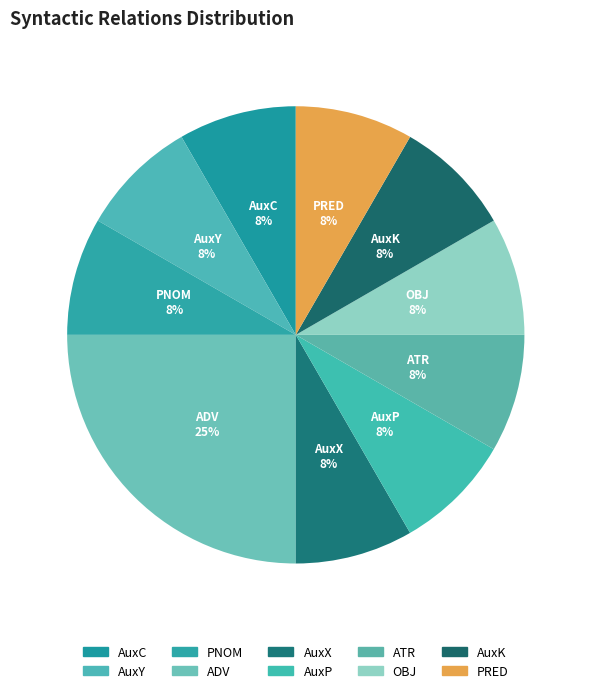

What percentage is the AuxK slice, to the nearest percent?

8%